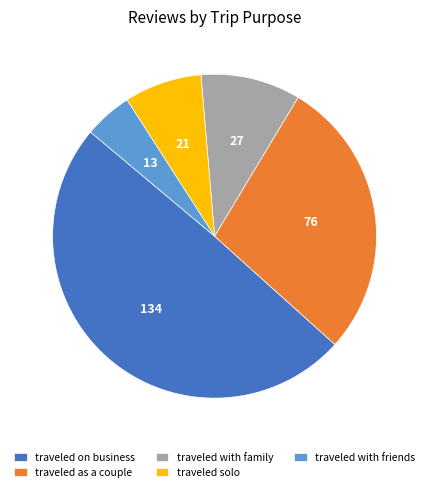

What is the ratio of the value at traveled as a couple to the value at traveled solo?

3.6